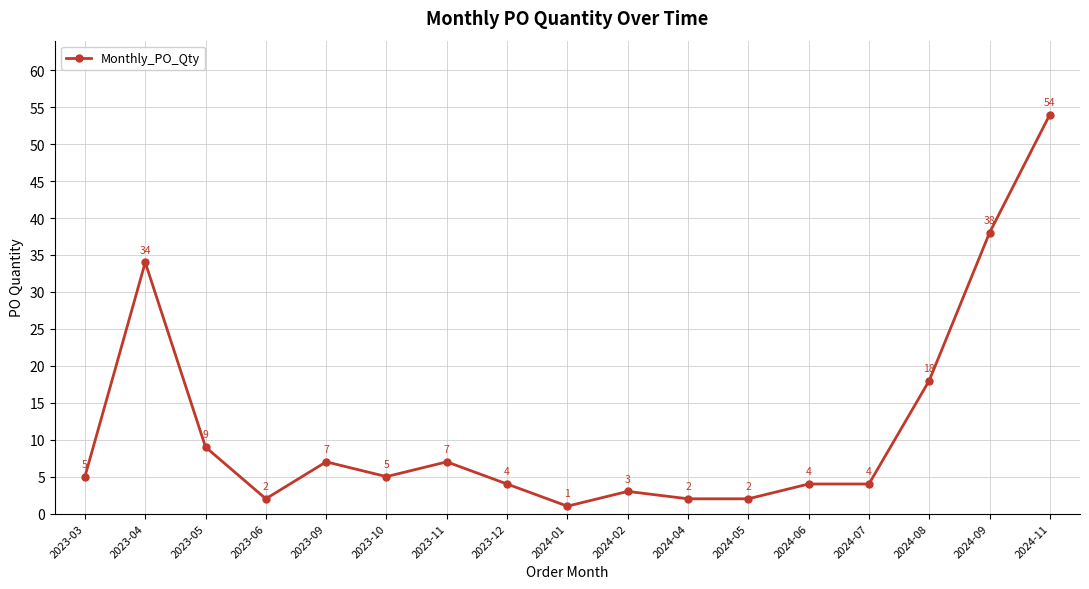

What is the average value?

12